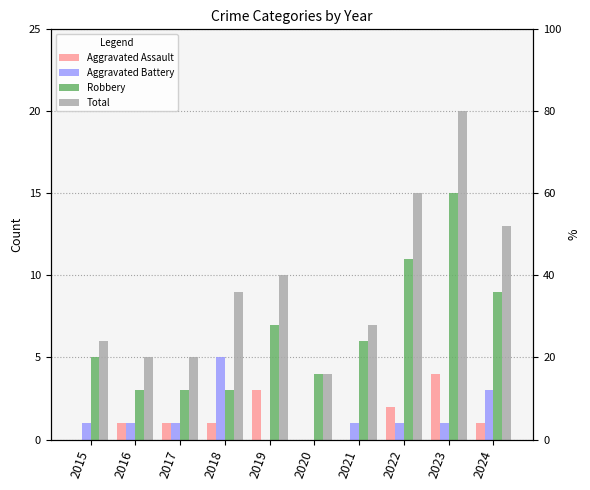

The value of Aggravated Battery at 2015 is 2. True or false?

False